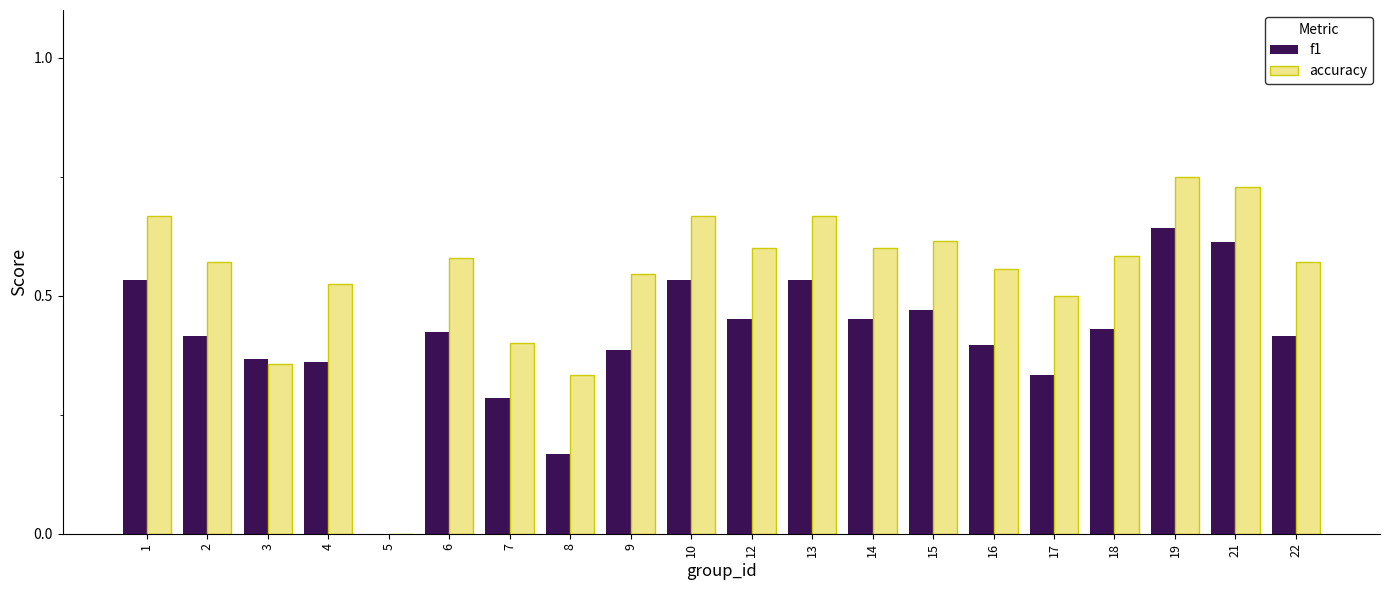

What are all the series names shown in the legend?

f1, accuracy